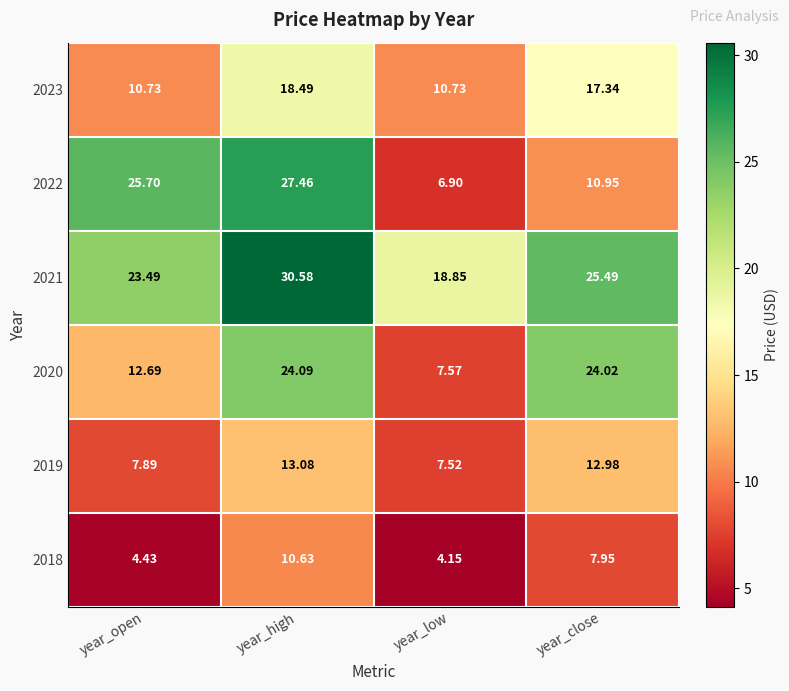

Where does the 2023 series first go above 17?

year_high